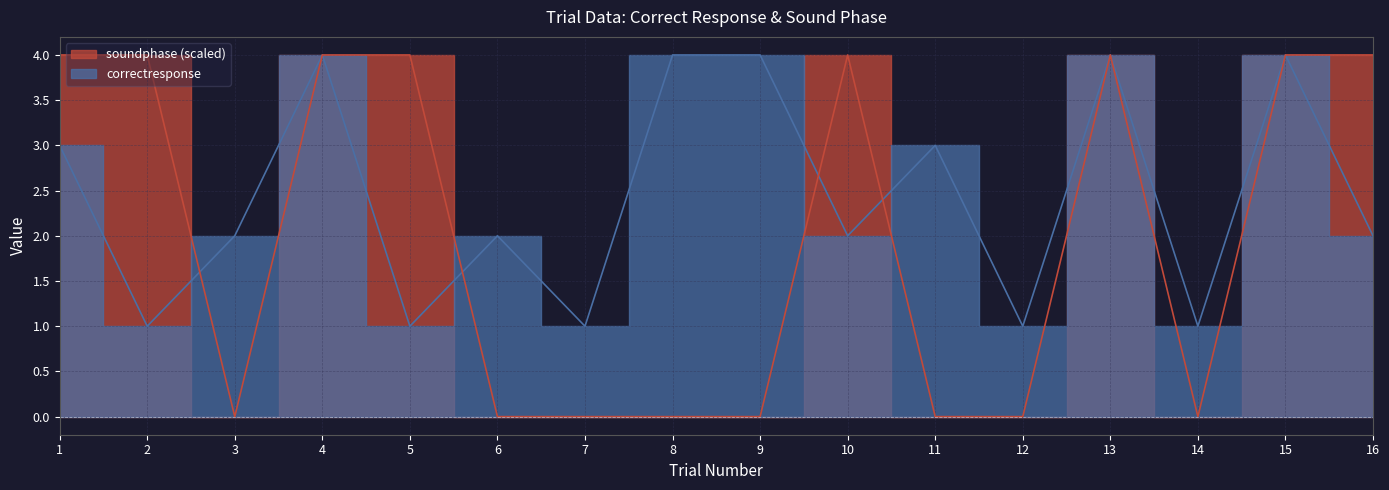

At 6, list the series in order from largest to smallest.

correctresponse, soundphase